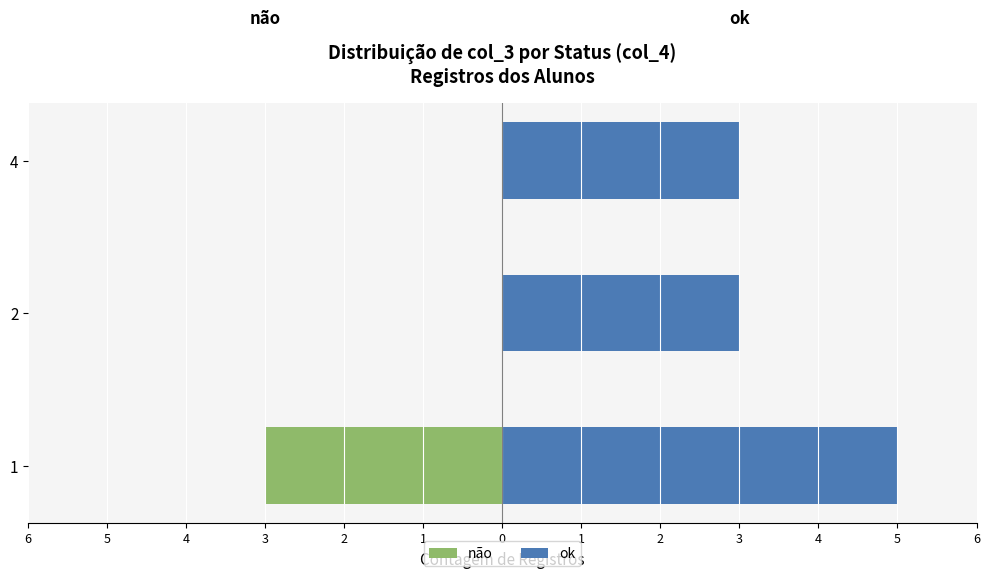

How many bars are there in total?

6